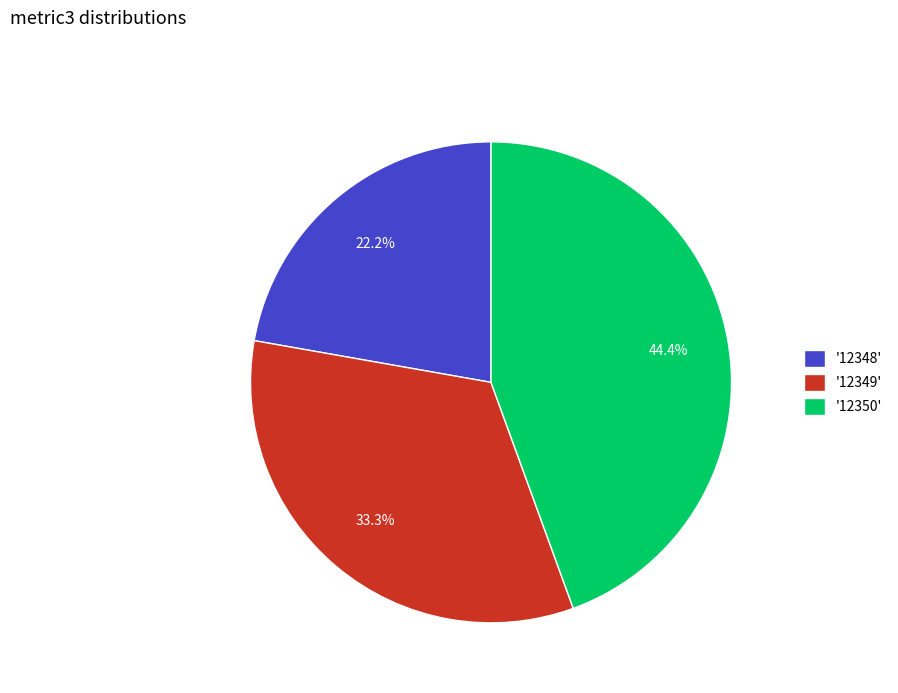

Rank the categories by value from highest to lowest.

'12350', '12349', '12348'